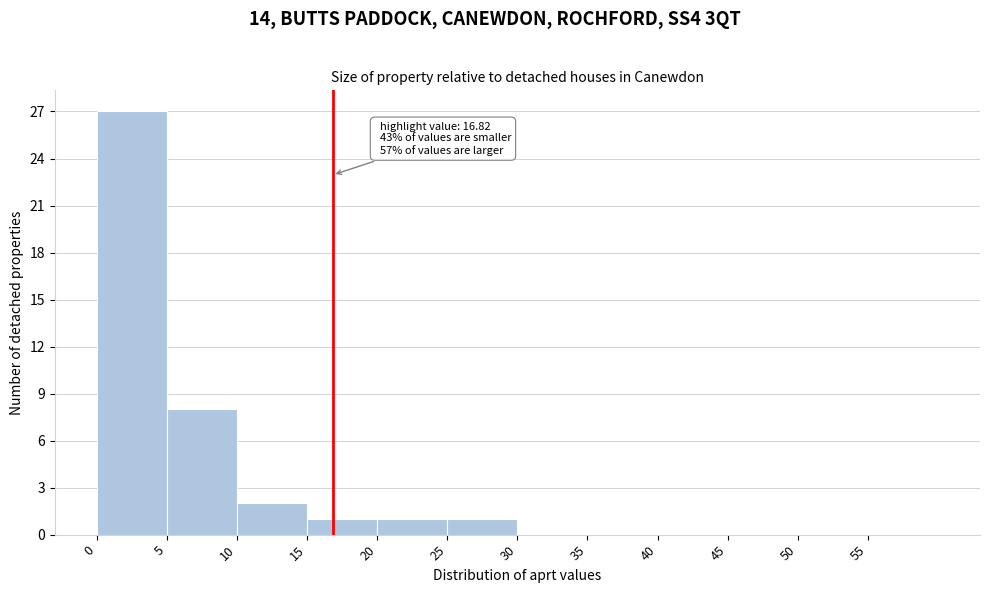

Which range on the x-axis has the tallest bar?

0 to 5